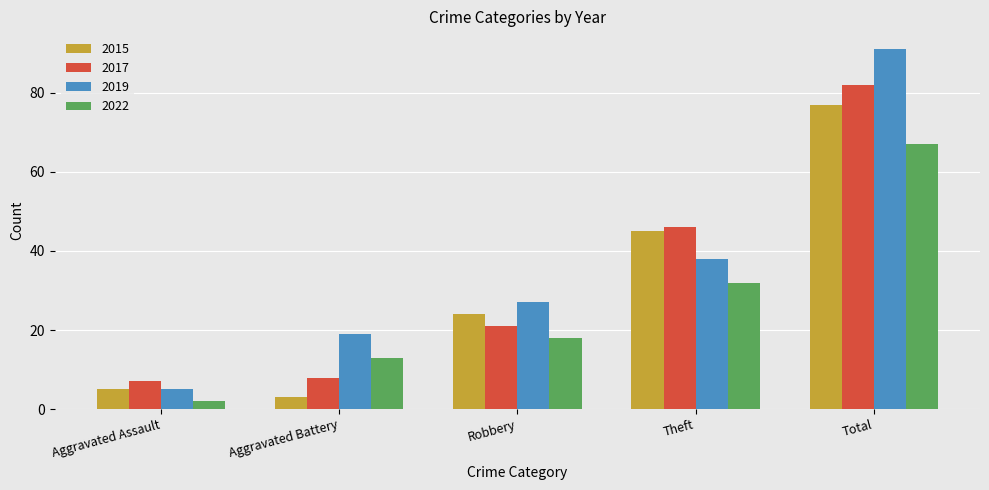

True or false: 2017 has a value of 79 at Theft.

False